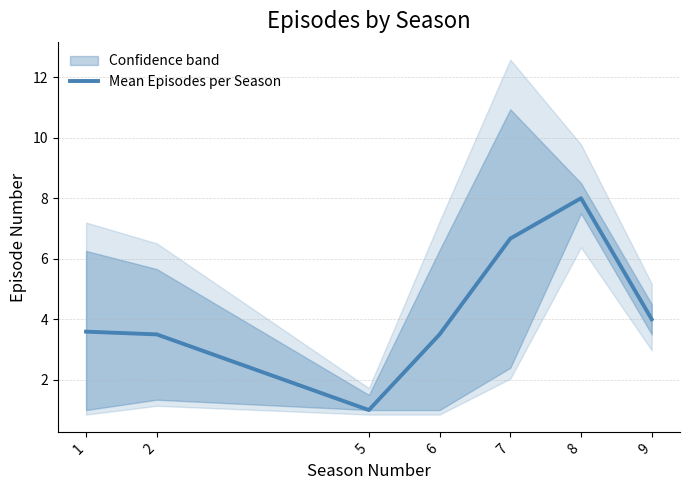

True or false: there are more than 0 points higher than both neighbors.

True